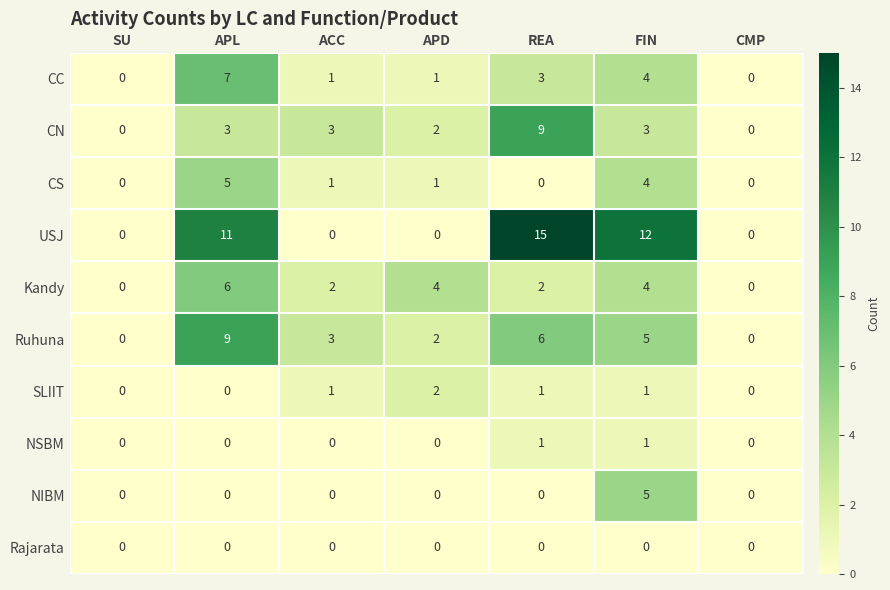

What is the spread (max minus min) of values at REA?

15